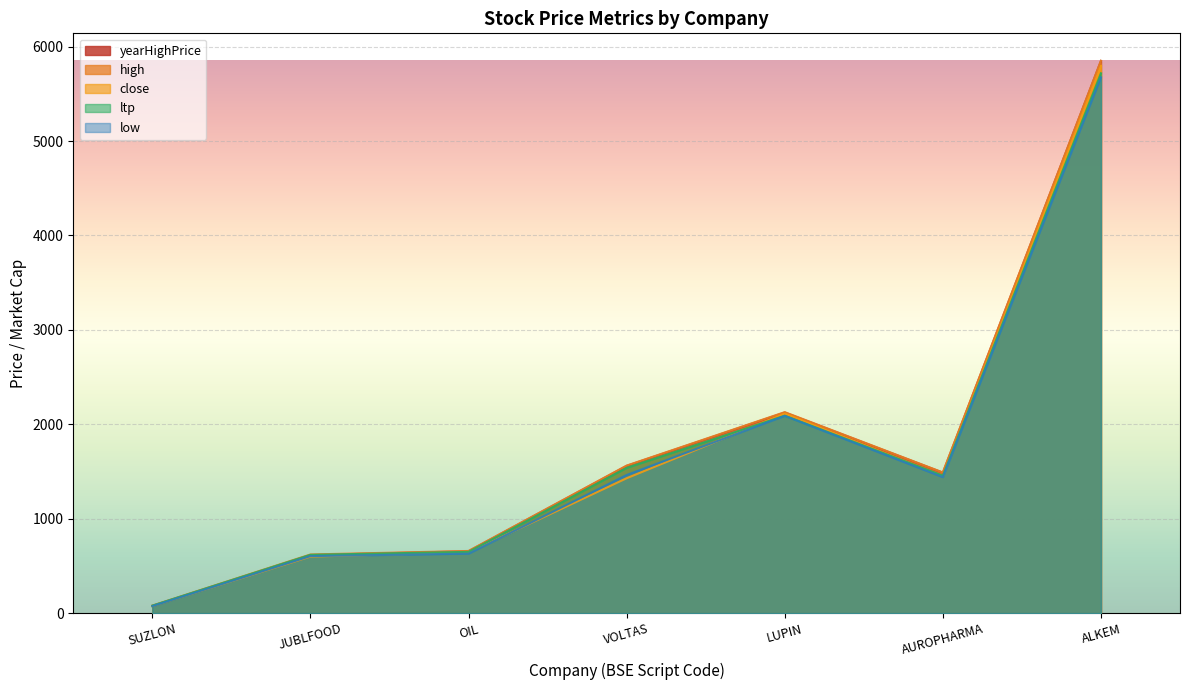

True or false: ltp and yearHighPrice intersect in this chart.

True